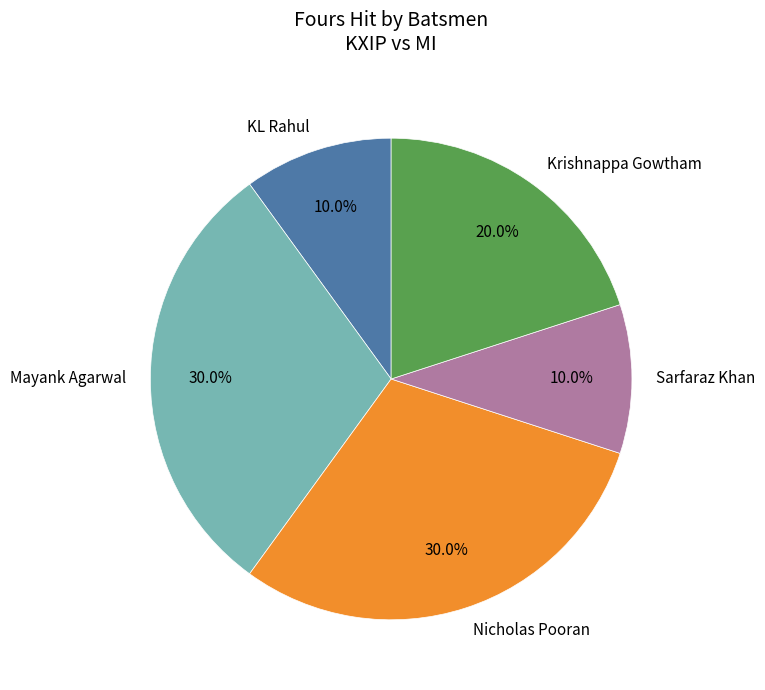

What is the ratio of the value at Mayank Agarwal to the value at Sarfaraz Khan?

3.0